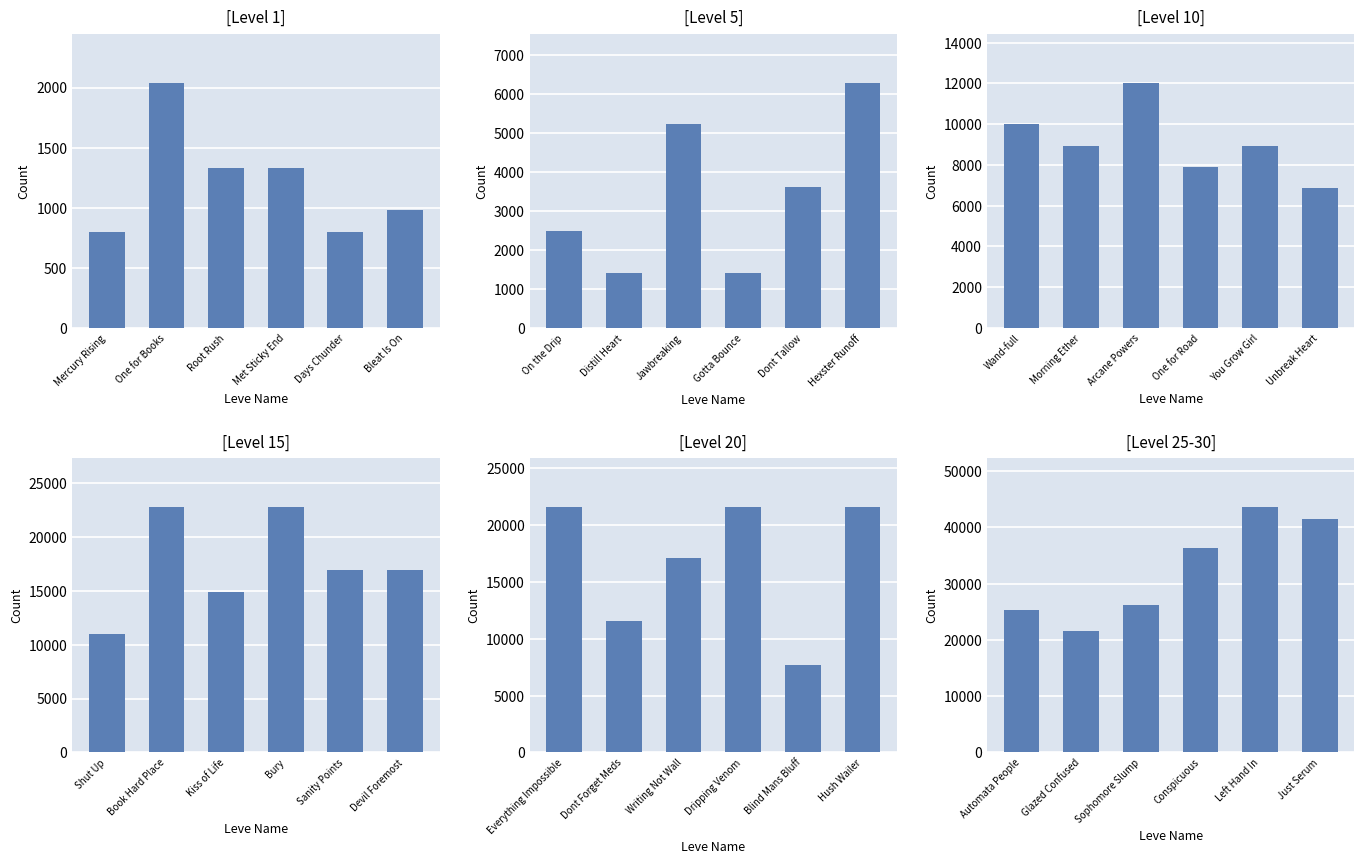

At which category is the sum across all series the highest?

Bleat Is On